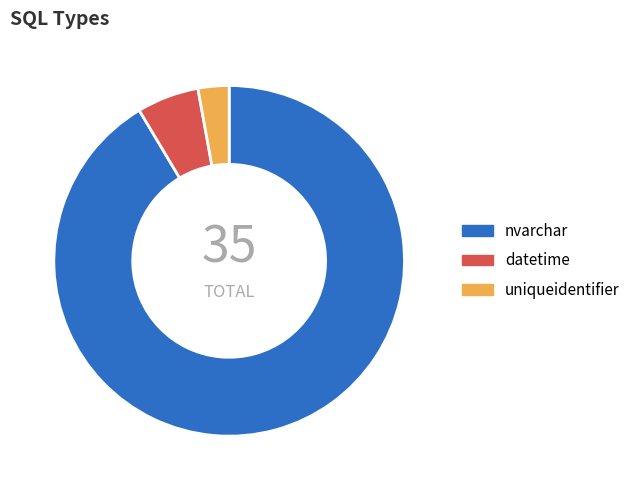

The nvarchar slice represents 85% of the pie. True or false?

False